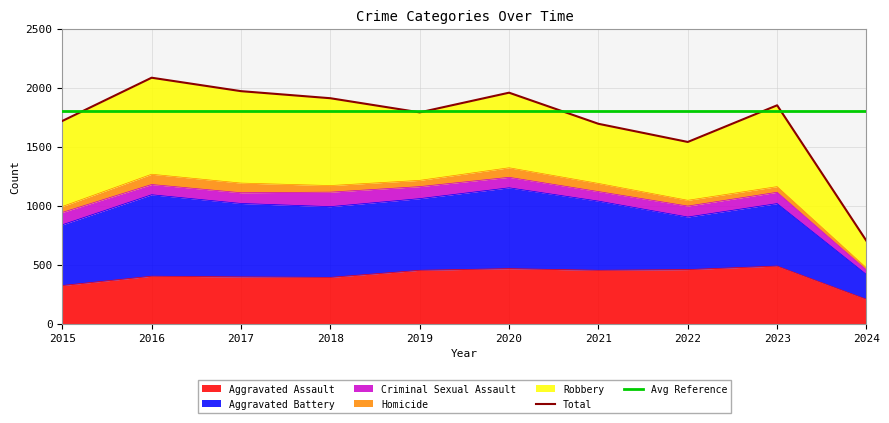

What is the value of the Avg Reference point at the 10th from the left?

1800